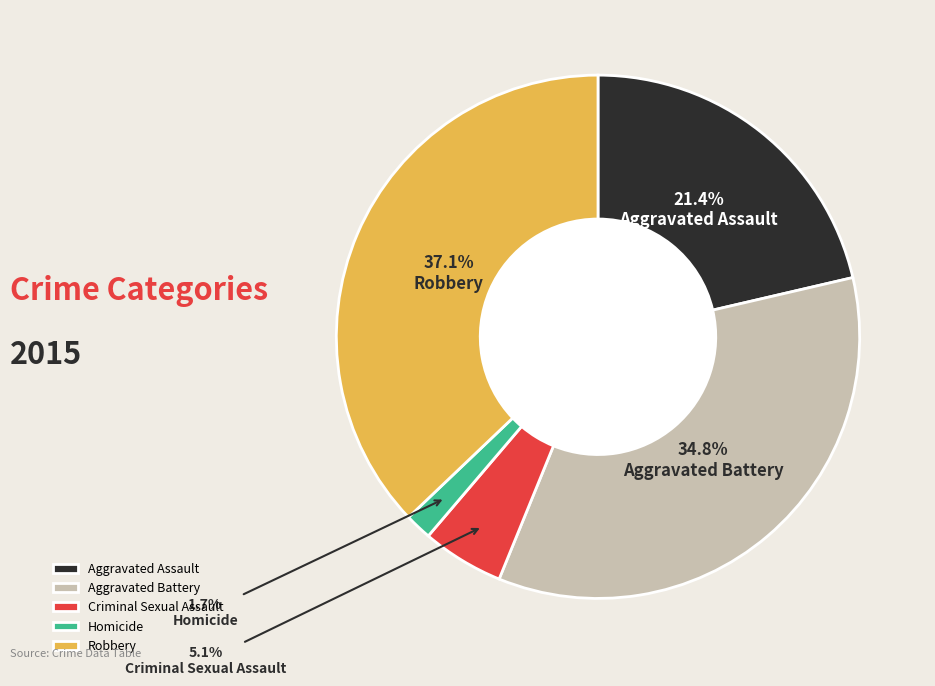

Rank the categories by value from lowest to highest.

Homicide, Criminal Sexual Assault, Aggravated Assault, Aggravated Battery, Robbery